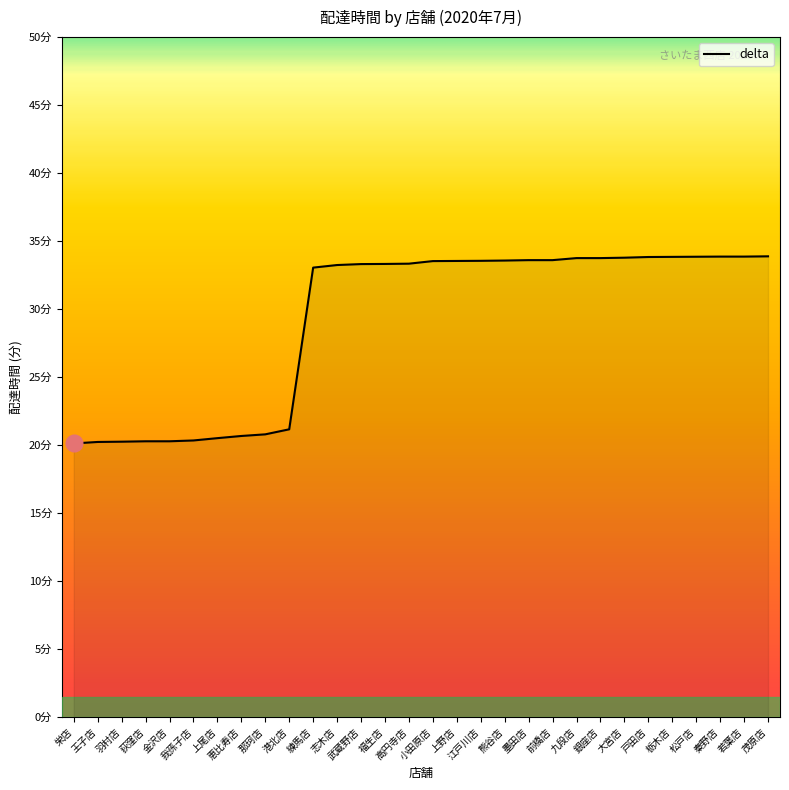

Does the chart display data point markers on the line(s)?

No